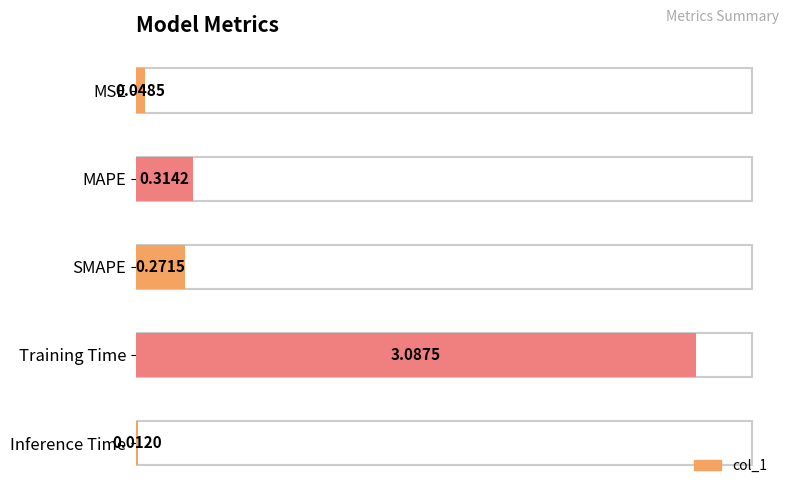

What is the difference between the maximum and second lowest values?

3.0